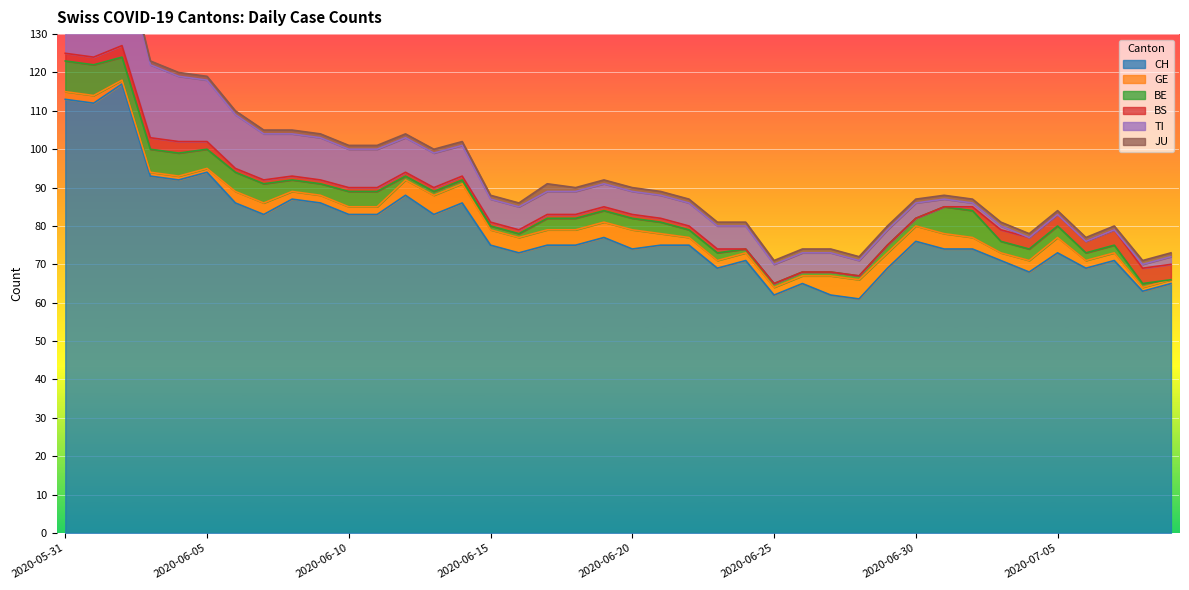

How many data points in GE are above 3?

15